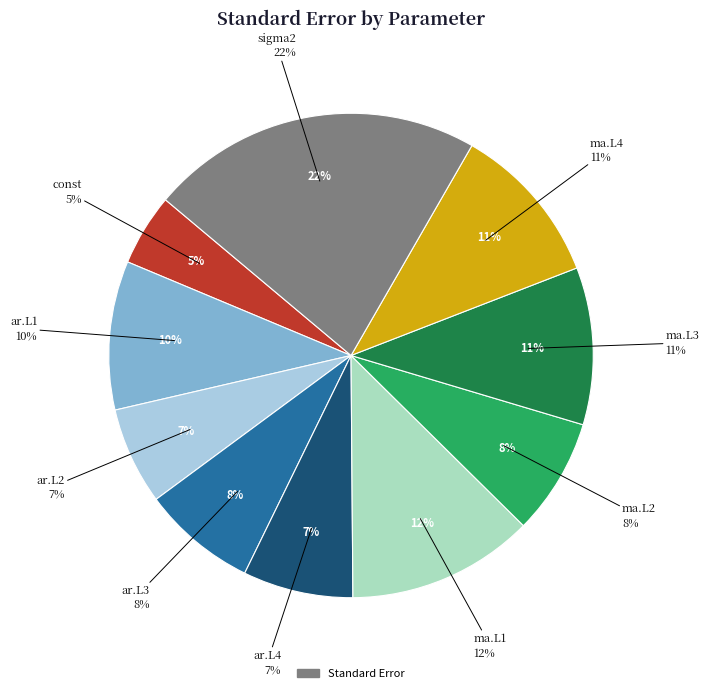

Does ar.L3 represent more than half of the total?

No